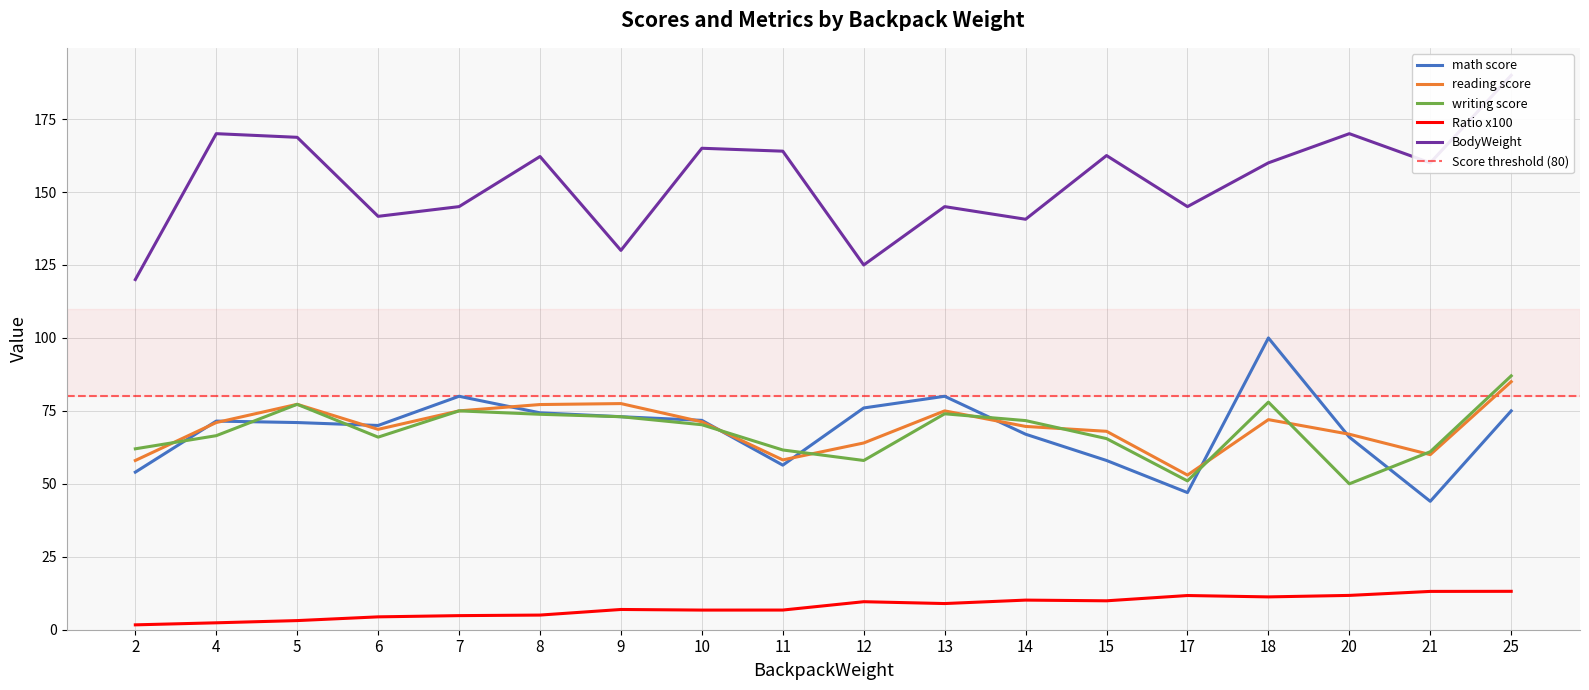

True or false: reading score and Ratio x100 intersect in this chart.

False